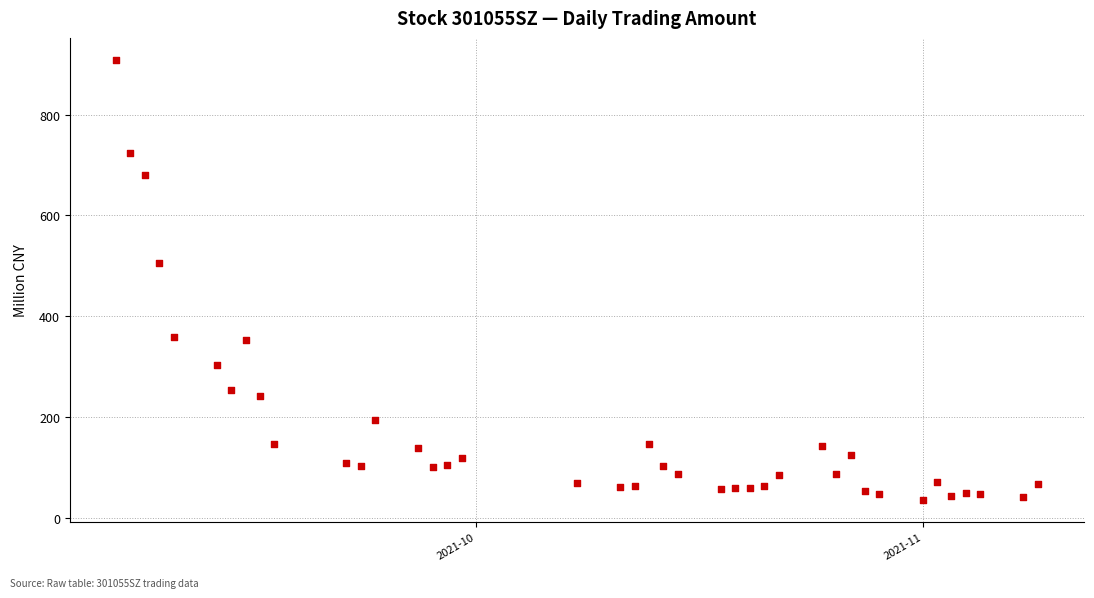

What Y value in the scatter plot is closest to 471?

505.9